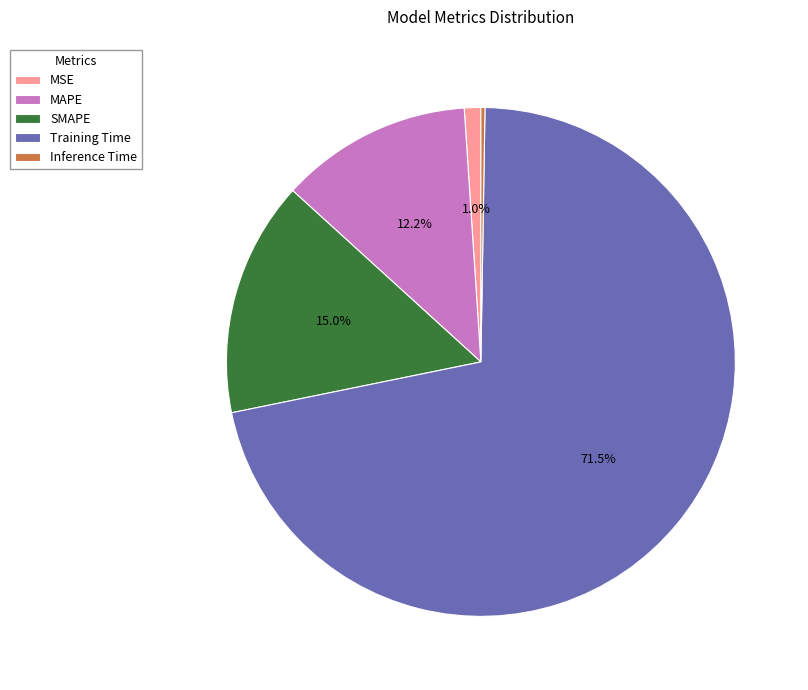

Which slice represents more than half of the pie?

Training Time